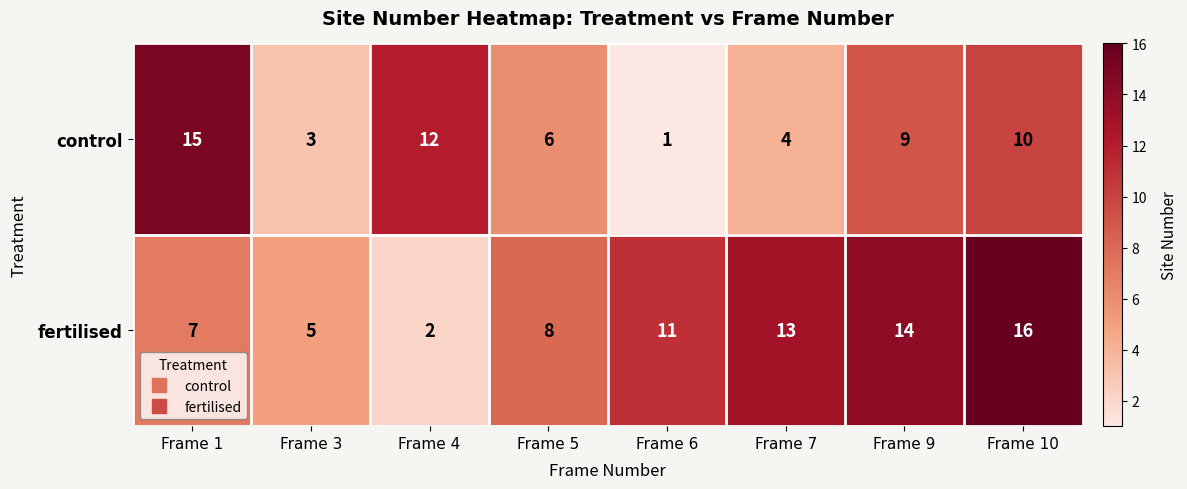

What is the maximum value shown in the chart?

16